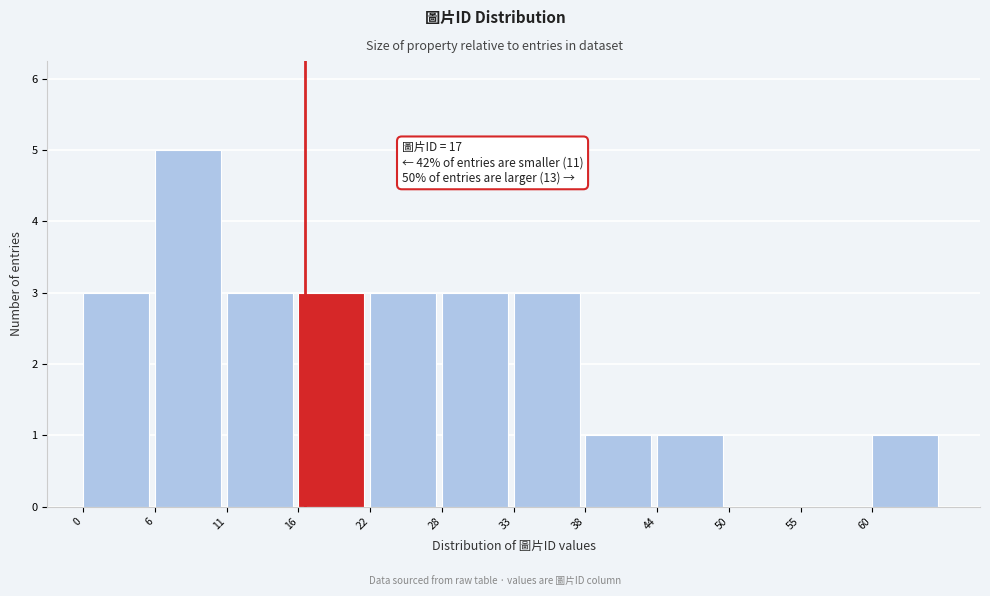

Over which range of the x-axis is the bar tallest?

5.5 to 11.0